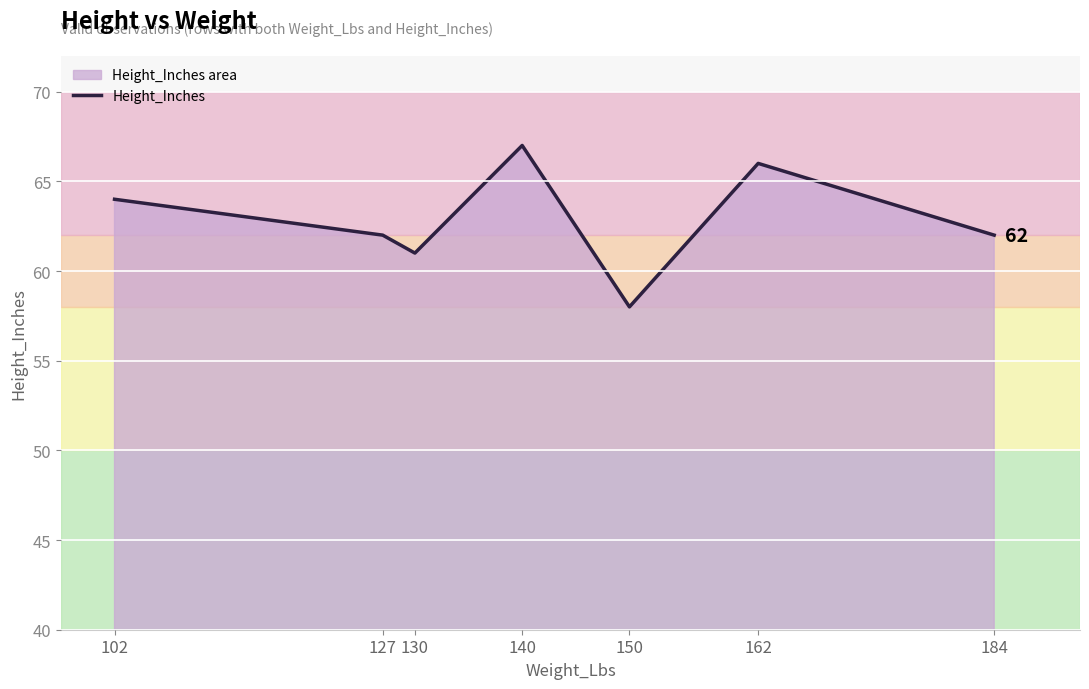

What is the change in value from 102 to 150?

-6